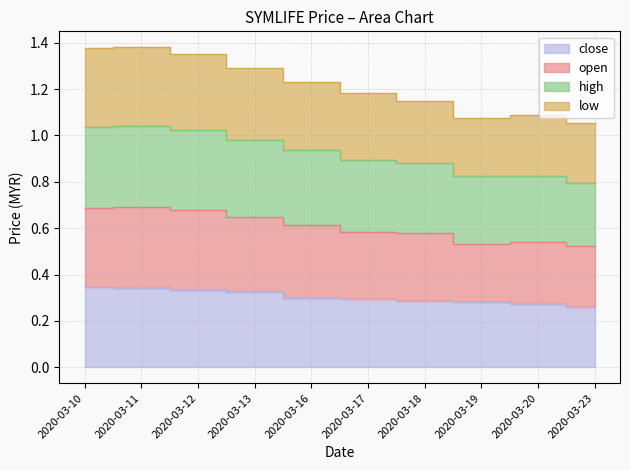

Which series has the widest spread of values?

low